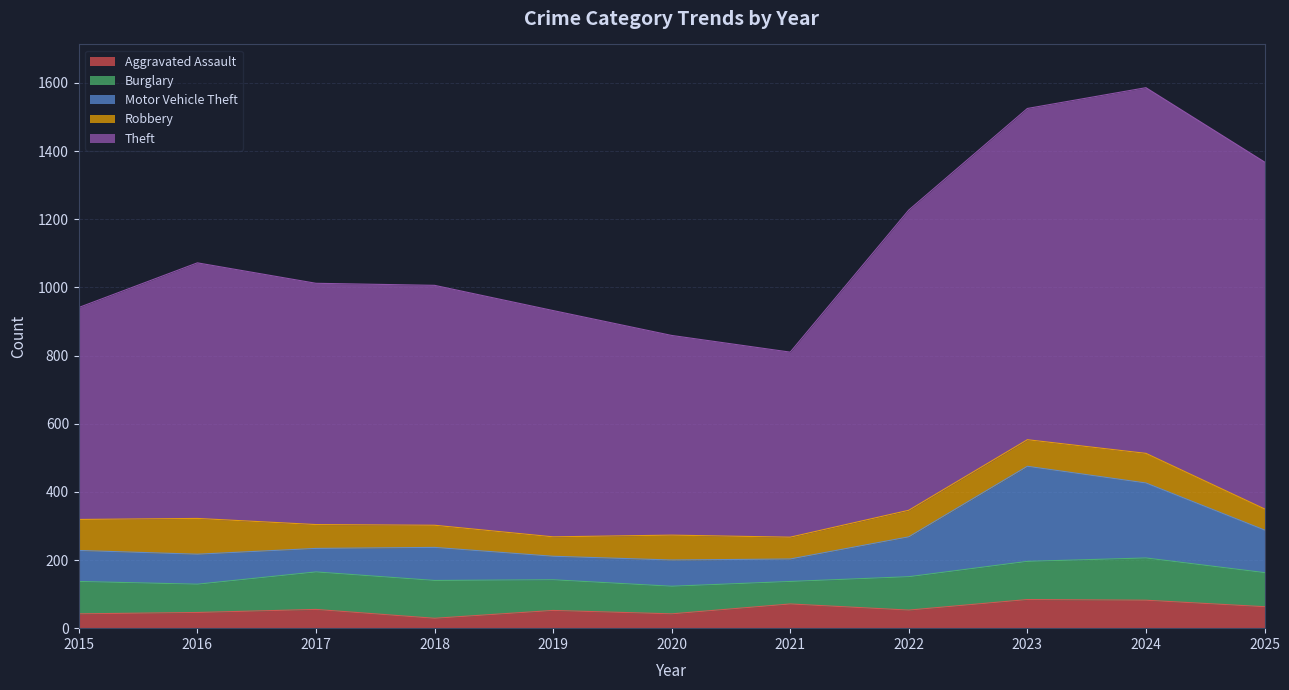

At 2023, list the series in order from smallest to largest.

Robbery, Aggravated Assault, Burglary, Motor Vehicle Theft, Theft